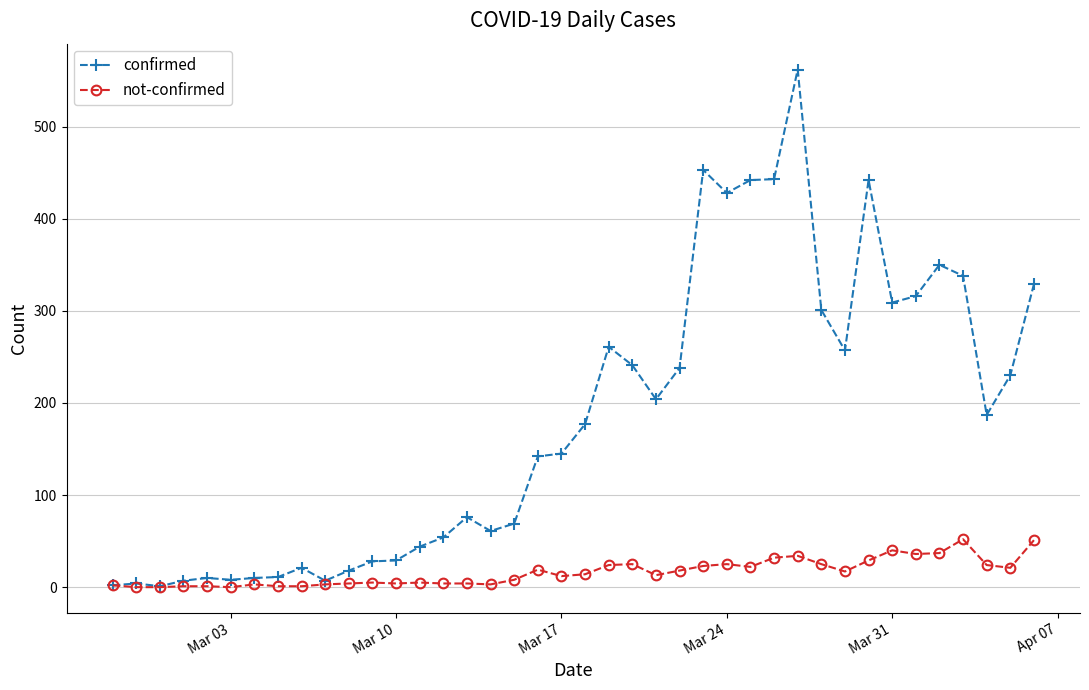

What is the value of the not-confirmed point at the 14th from the left?

5